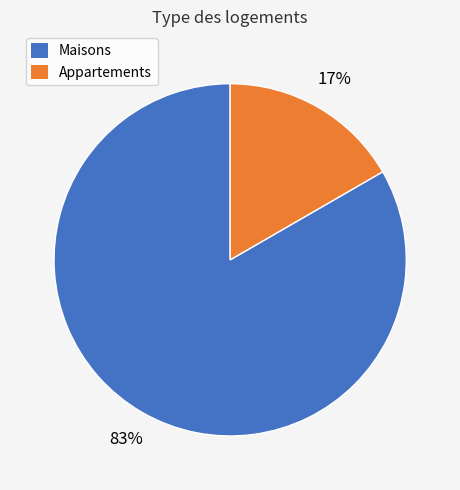

To the nearest percent, what is the average slice percentage?

50%